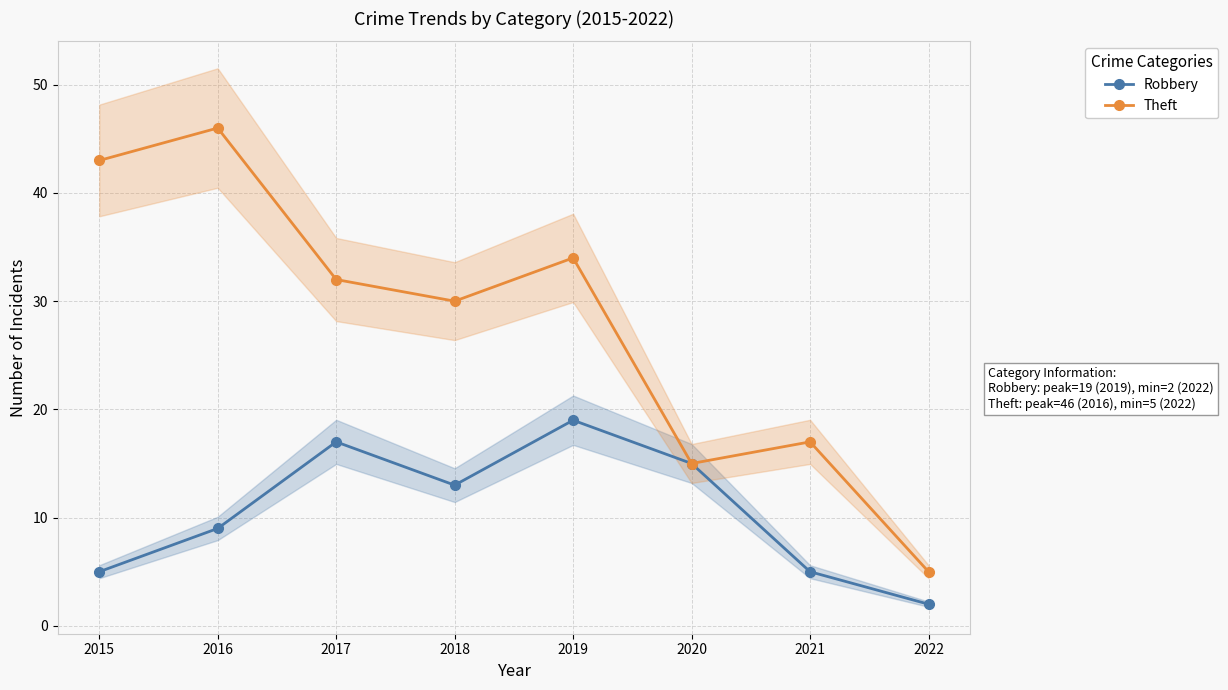

At which category does Robbery reach its first local peak?

2017